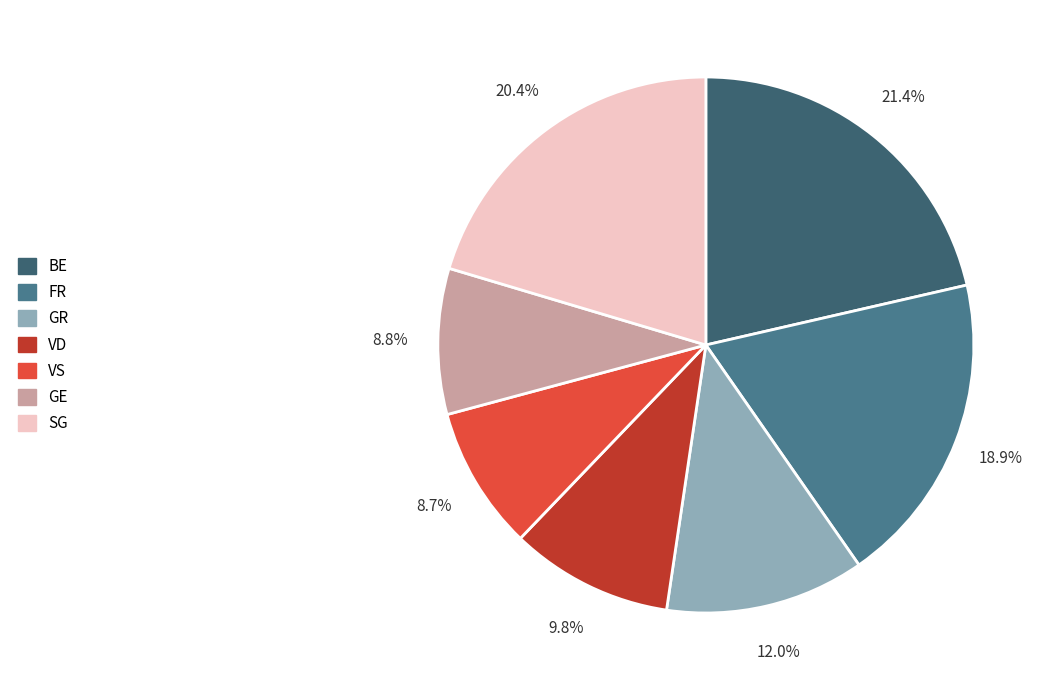

What is the largest slice in the pie chart?

BE